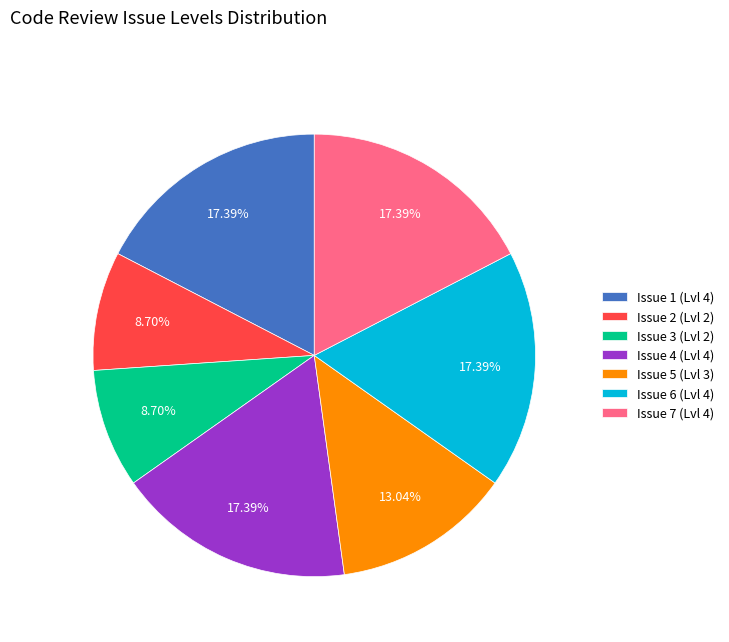

Approximately how many times larger is the value at Issue 6 (Lvl 4) compared to Issue 5 (Lvl 3)?

1.3